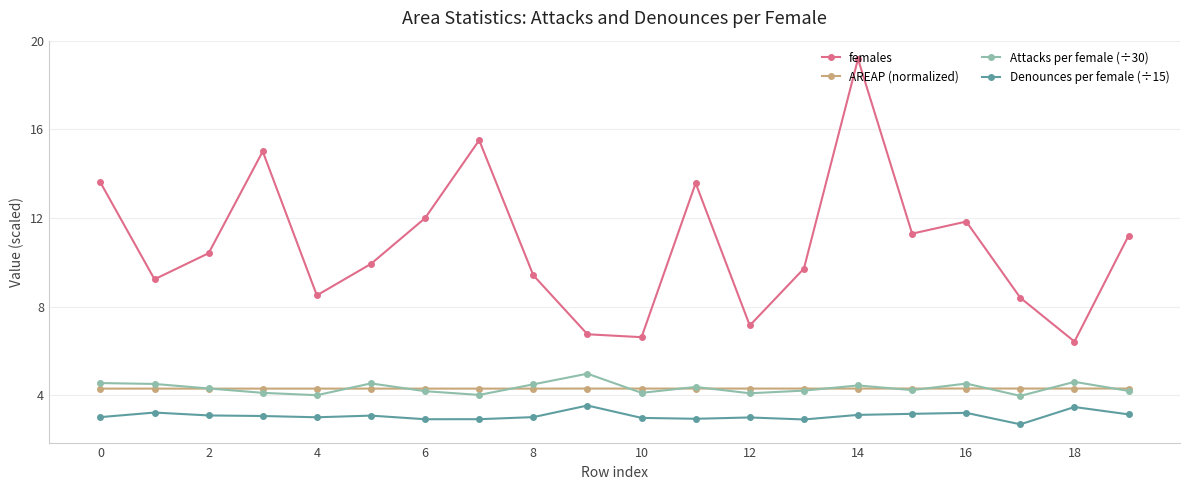

Count the number of data series in this chart.

4